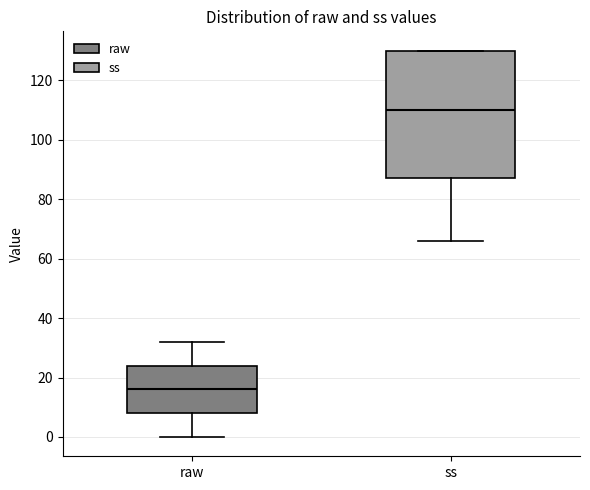

Reading left to right, read every box against the y-axis: the position of its median line, the range the box covers, and the ends of its whiskers. The values are not printed on the chart, so give them approximately, as read against the axis.

raw: median 16, box 8 to 24, whiskers 0 to 32
ss: median 110, box 88 to 130, whiskers 66 to 130